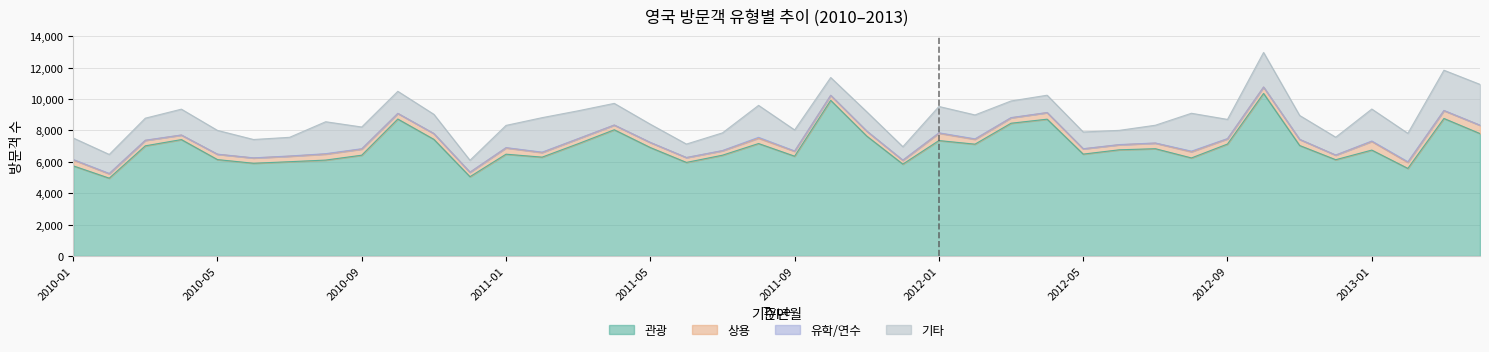

At which category is the sum across all series the highest?

2012-10